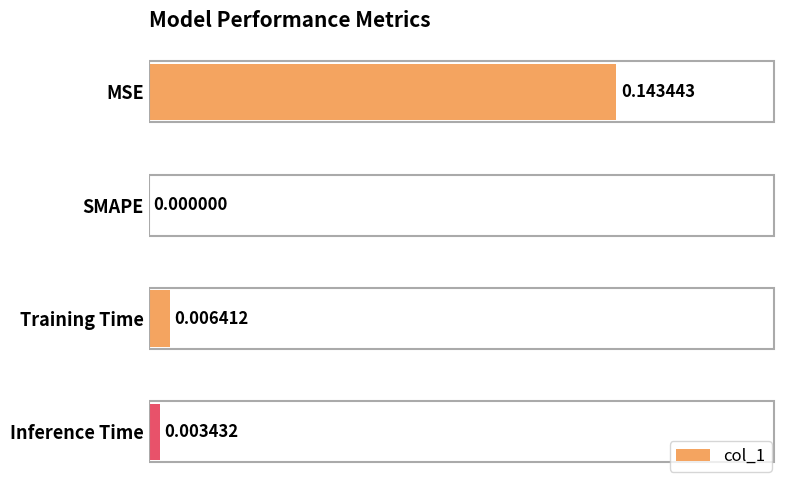

Where is the data nearest to the value 0?

SMAPE